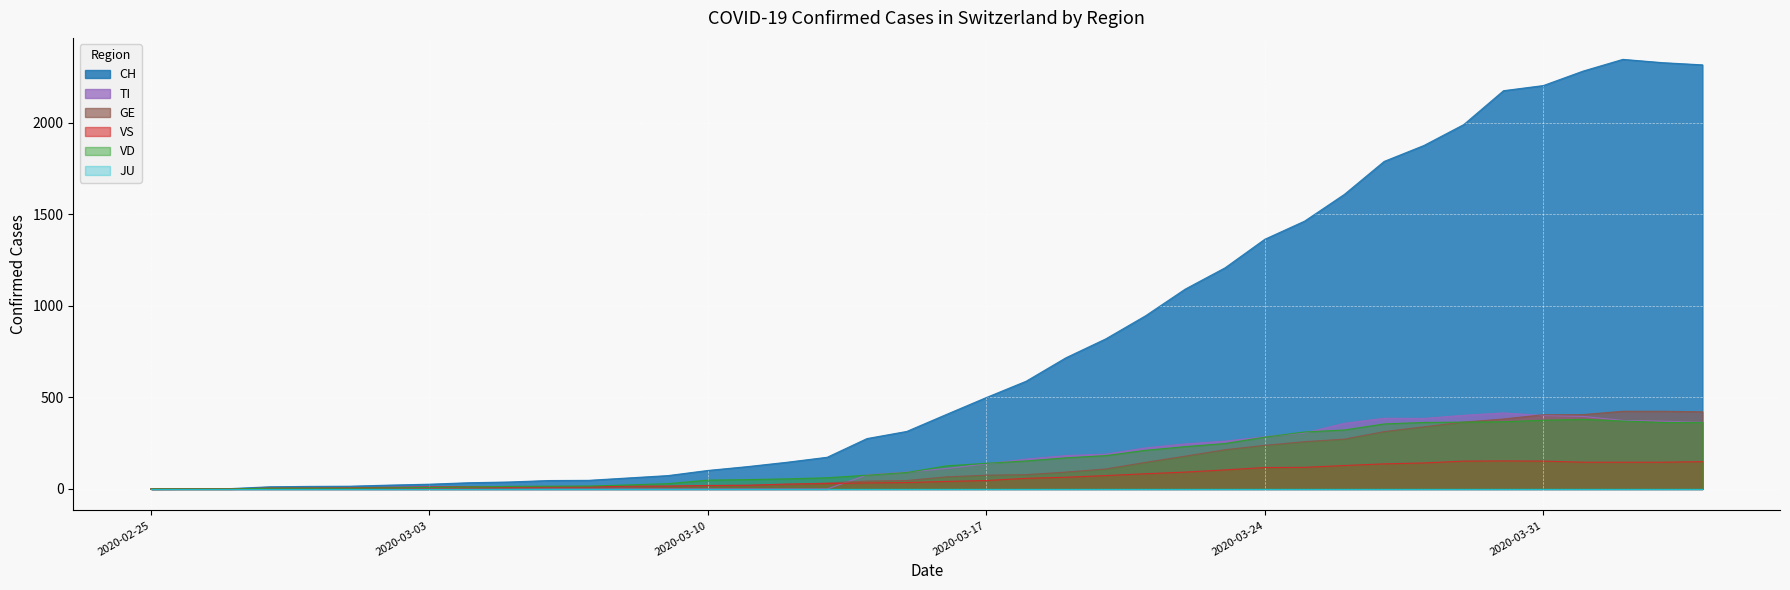

What is the maximum value shown in the chart?

2345